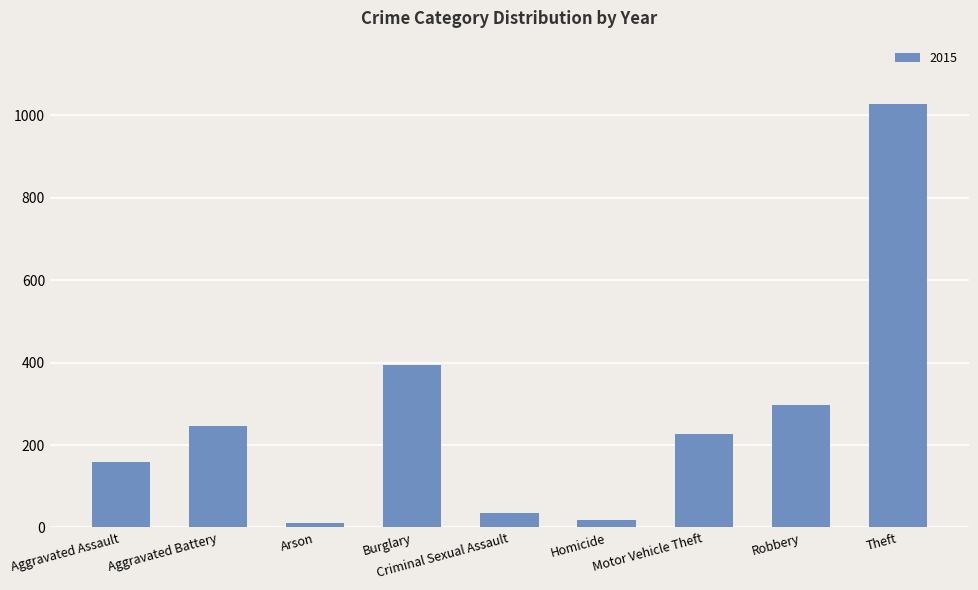

What is the difference between the maximum and second lowest values?

1010